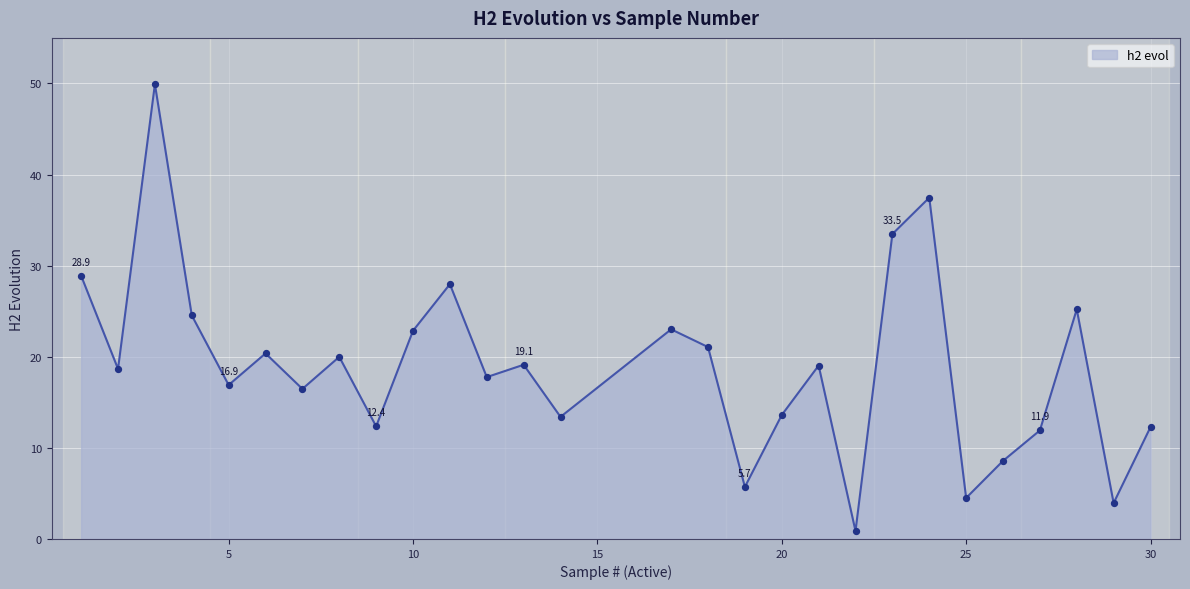

What is the maximum value shown in the chart?

49.9